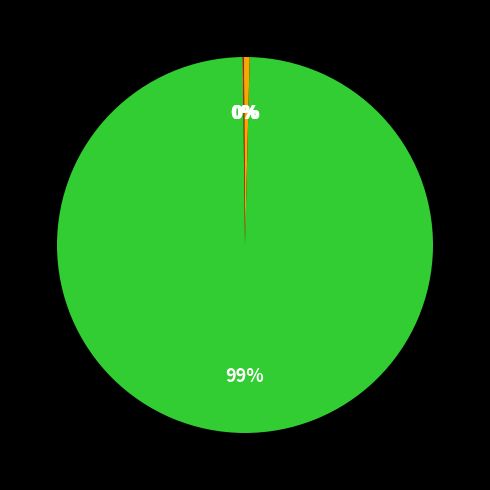

Does any single category account for the majority?

Yes